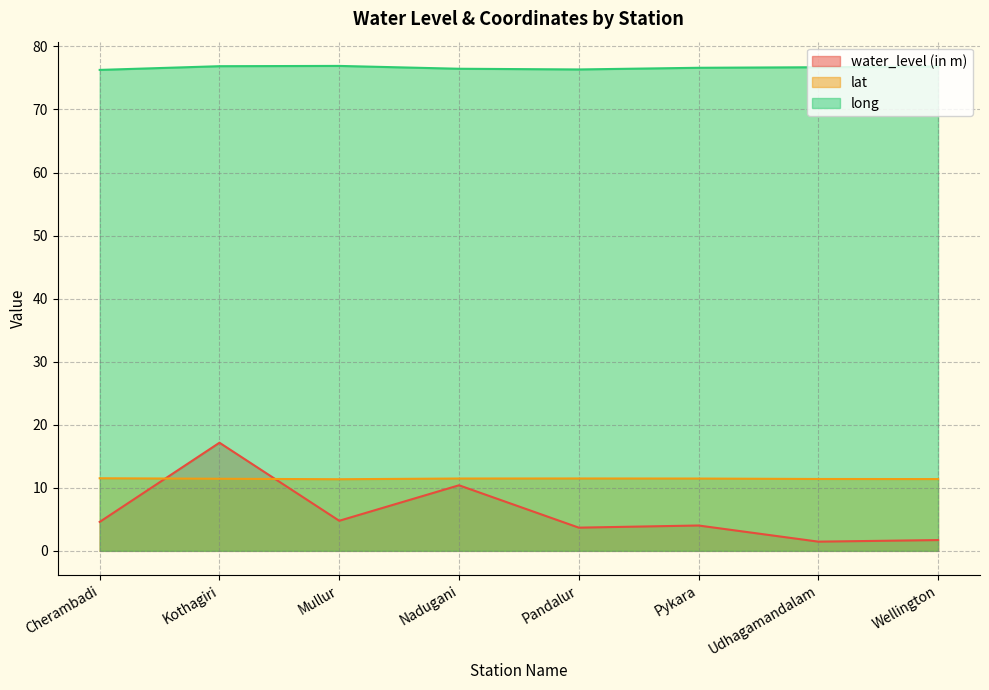

What are all the series names shown in the legend?

water_level (in m), lat, long